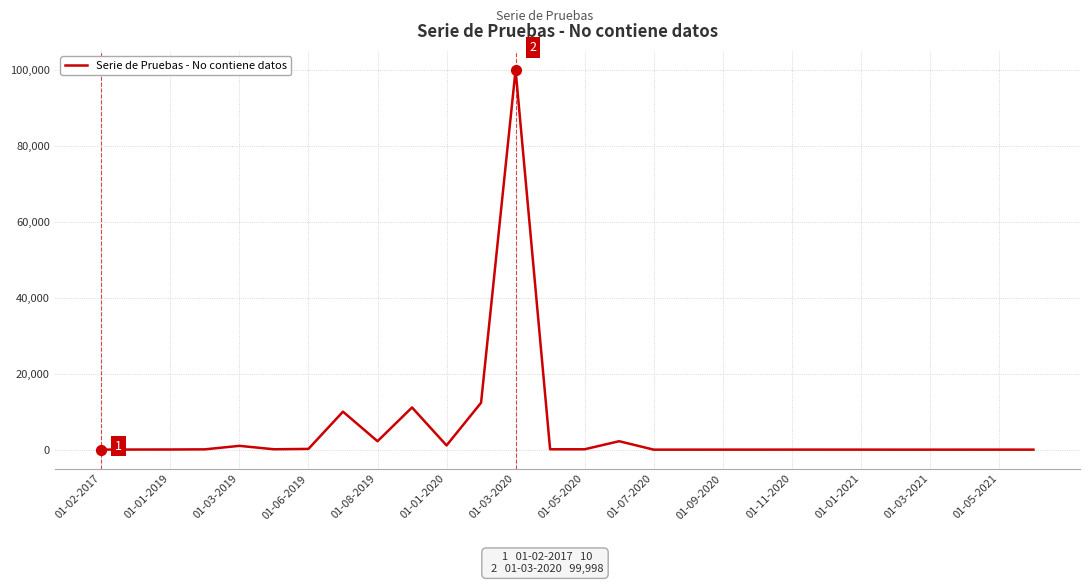

What is the difference between the maximum and minimum values?

99998